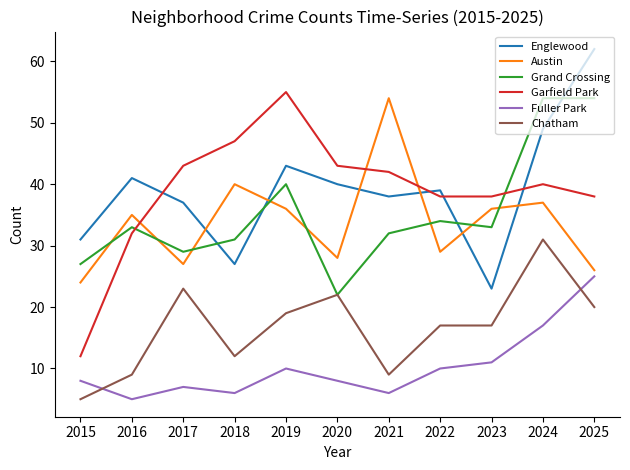

True or false: Chatham and Garfield Park intersect in this chart.

False